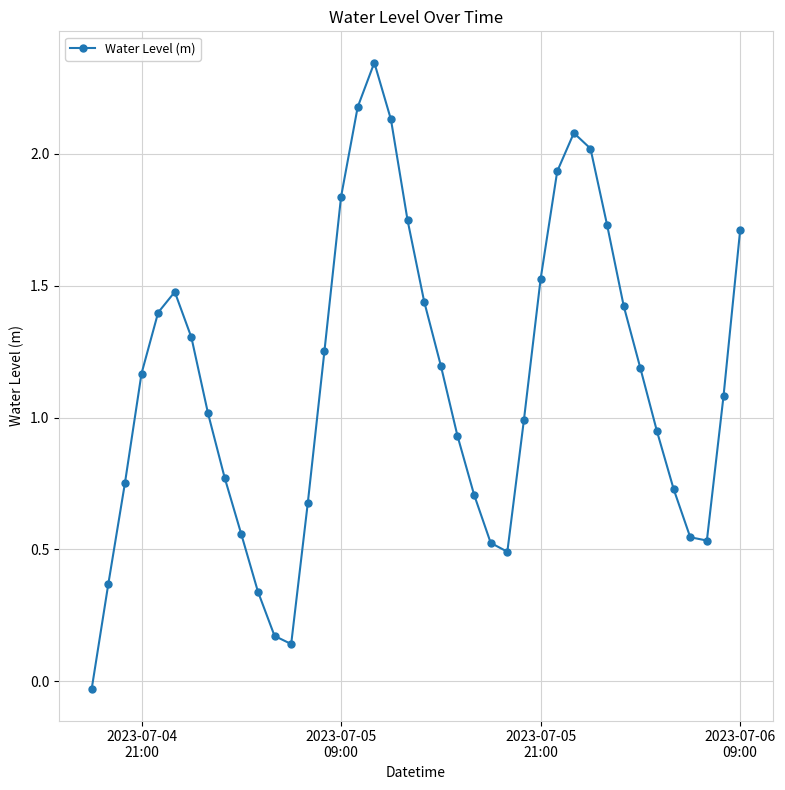

What is the difference between the second highest and minimum values?

2.2